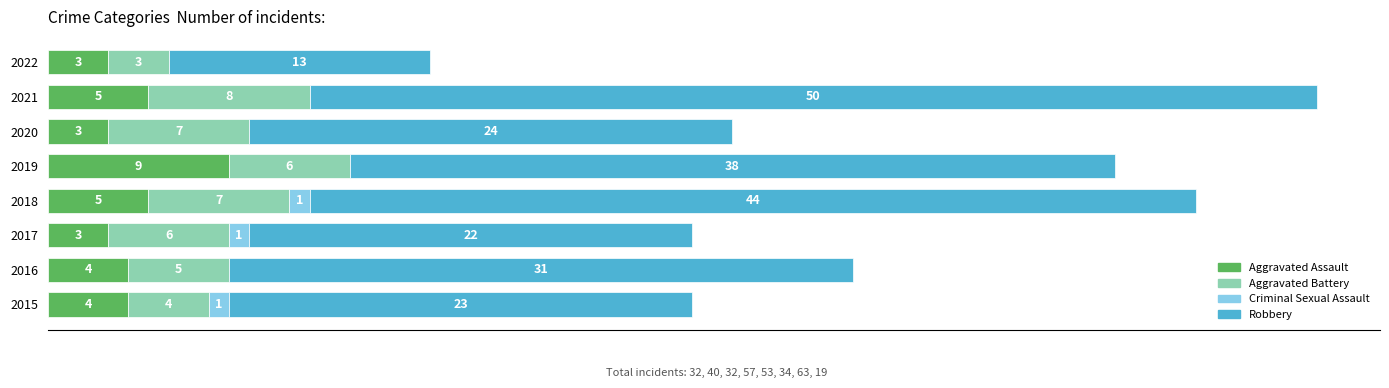

What are all the series names shown in the legend?

Aggravated Assault, Aggravated Battery, Criminal Sexual Assault, Robbery